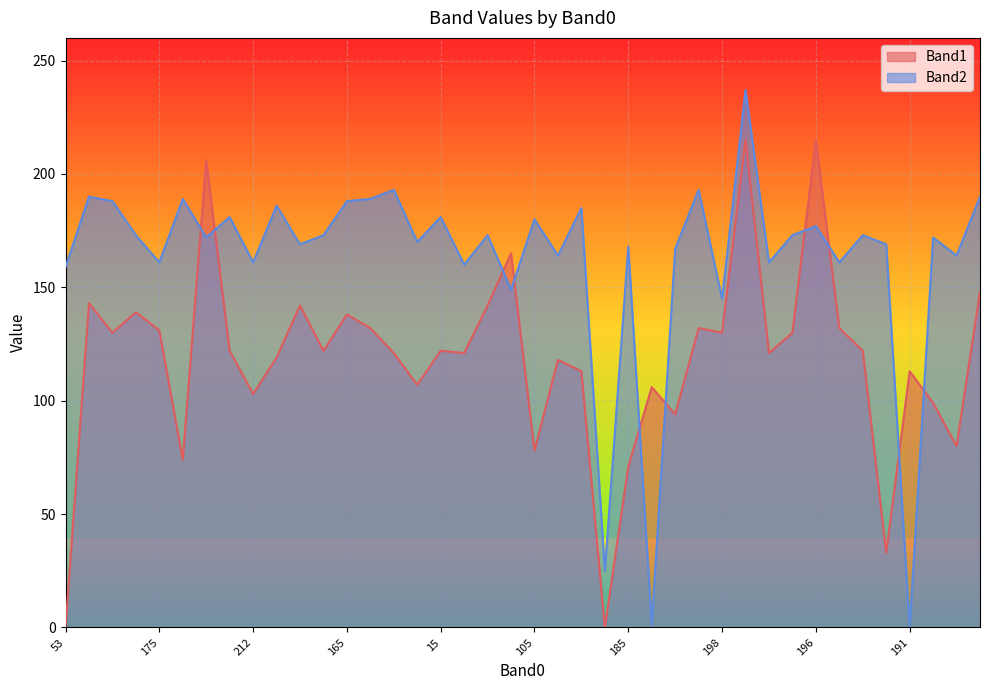

Rank the series by their maximum value, from highest to lowest.

Band2, Band1